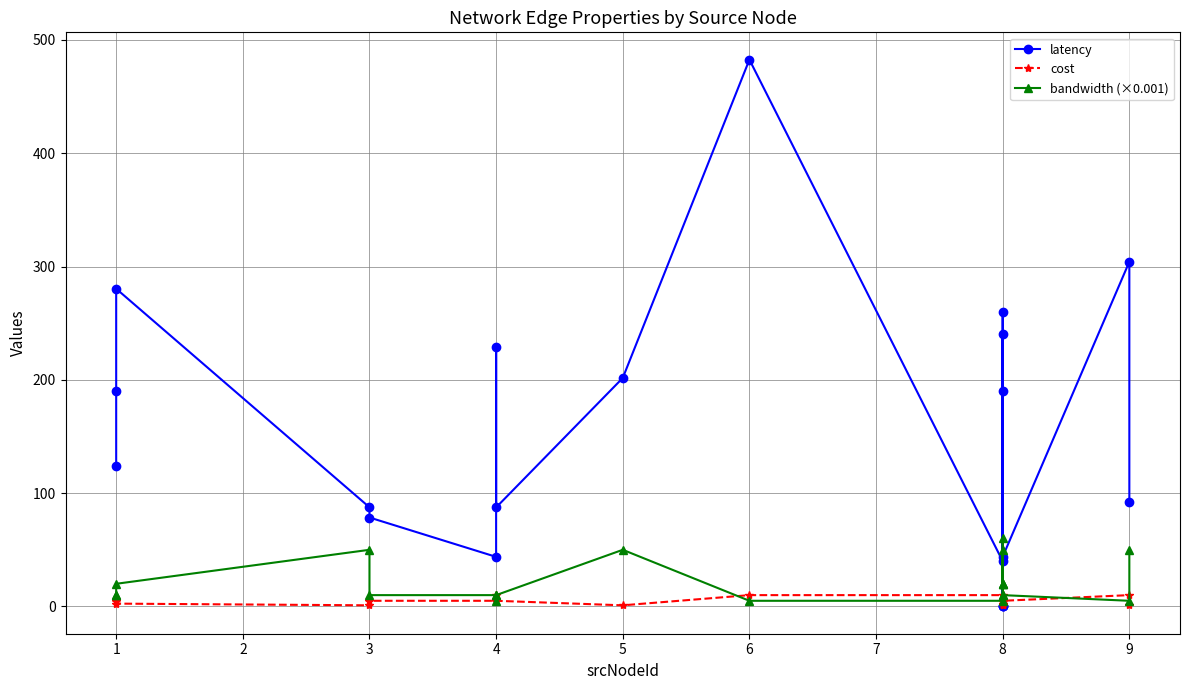

Does the chart display data point markers on the line(s)?

Yes